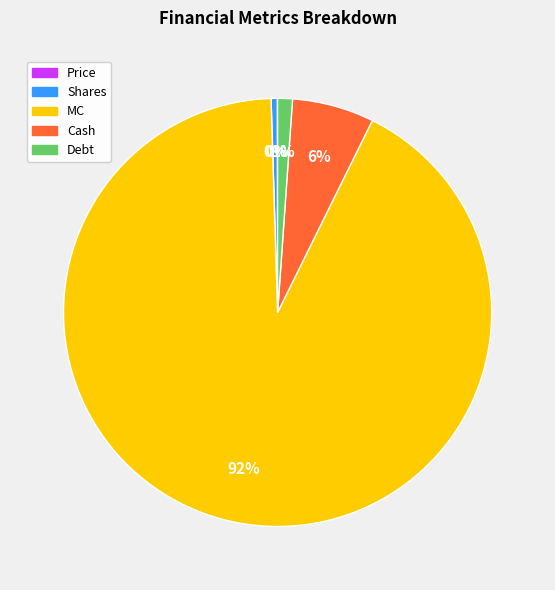

Is the sum of Debt and MC greater than half?

Yes